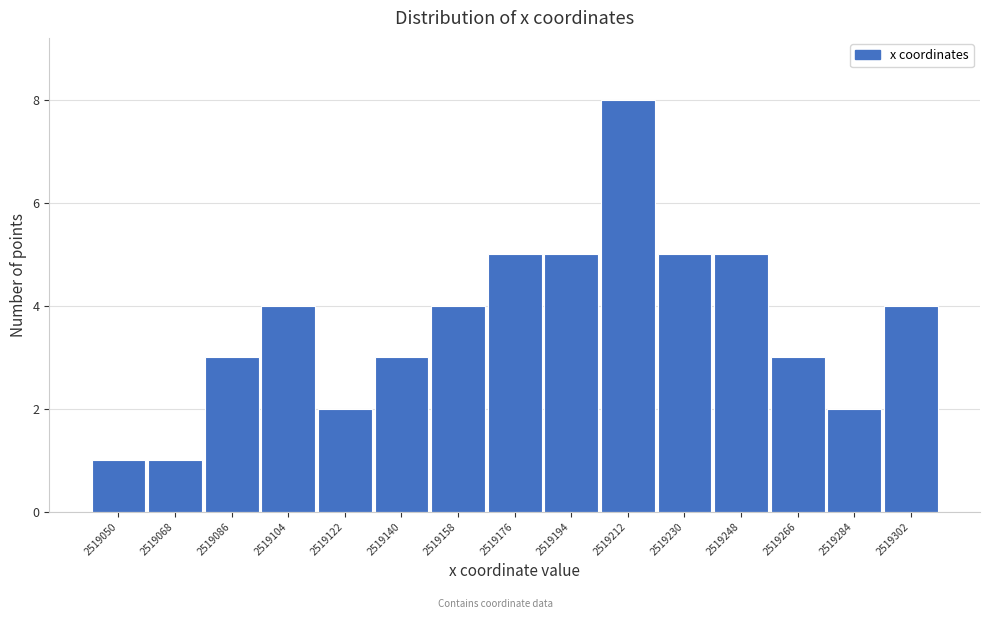

Reading left to right, what are all the values shown in this chart?

2519050=1	2519068=1	2519086=3	2519104=4	2519122=2	2519140=3	2519158=4	2519176=5	2519194=5	2519212=8	2519230=5	2519248=5	2519266=3	2519284=2	2519302=4